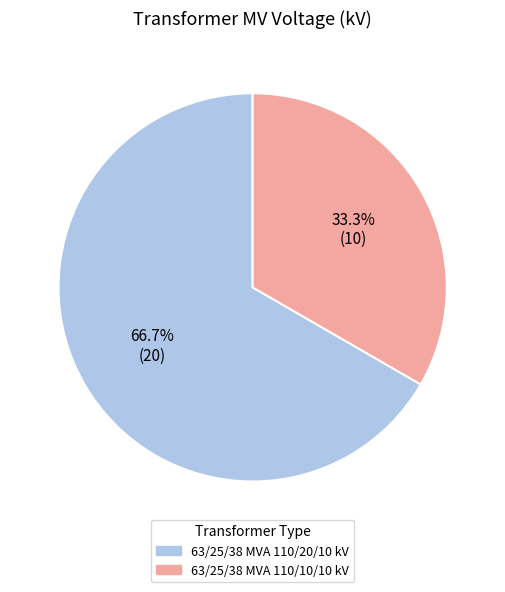

Approximately how many times larger is the value at 63/25/38 MVA 110/20/10 kV compared to 63/25/38 MVA 110/10/10 kV?

2.0